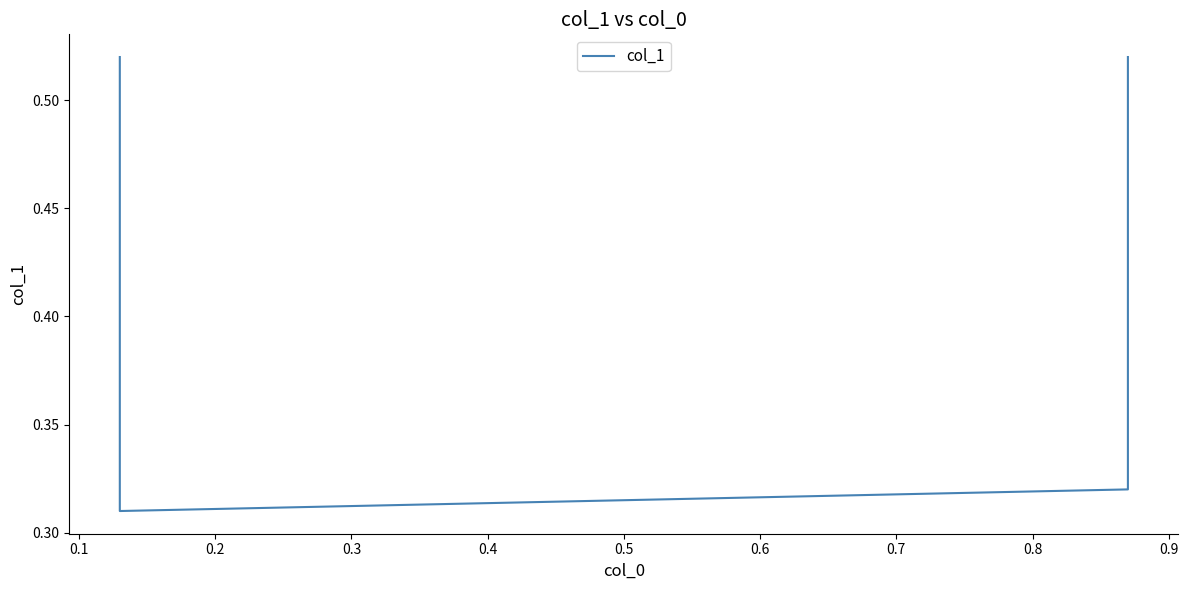

True or false: there are more than 1 points higher than both neighbors.

False